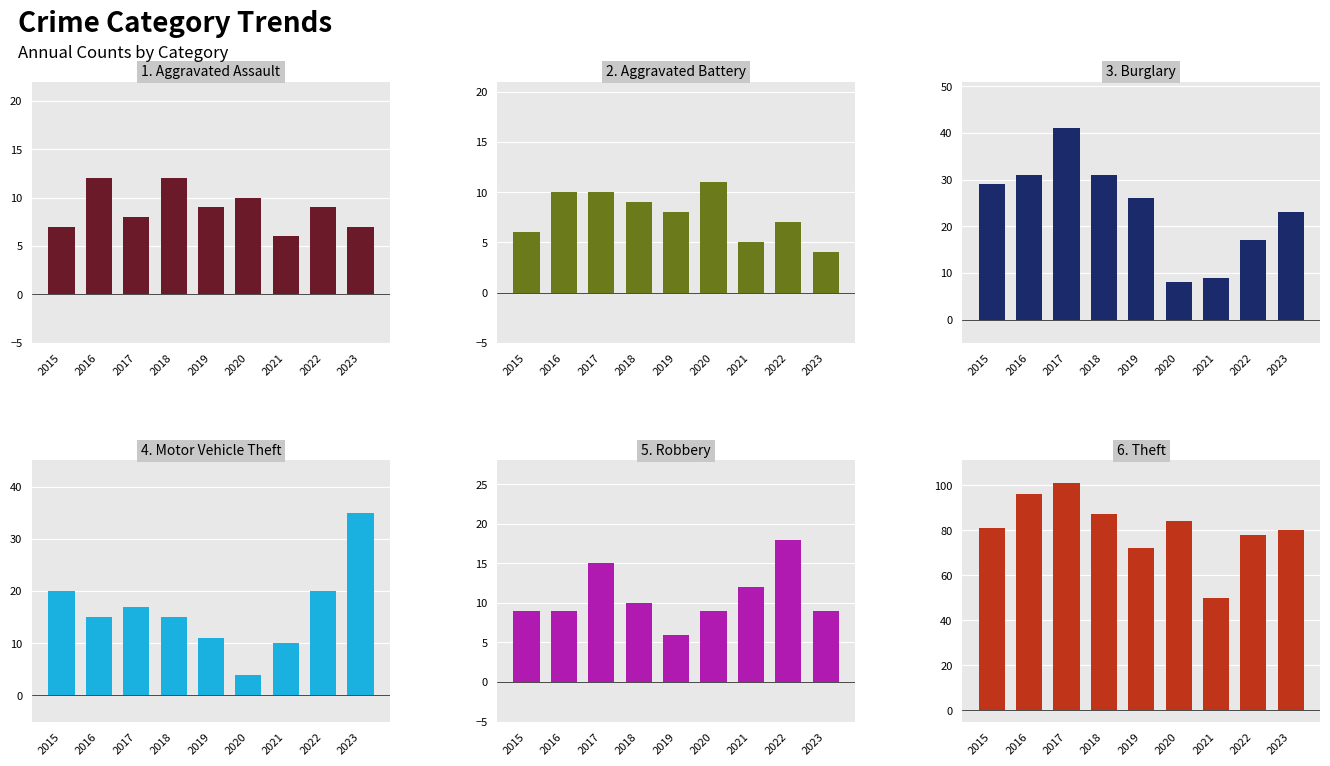

What is the approximate value of Theft at 2016, to the nearest 10?

100